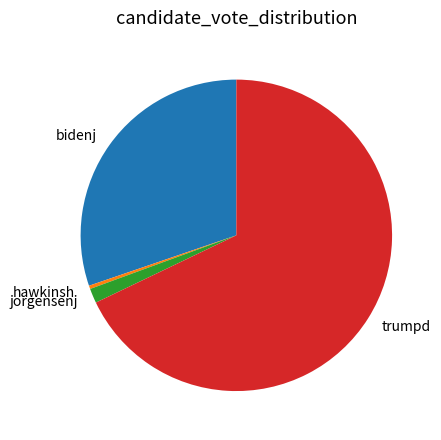

The trumpd slice represents 68% of the pie. True or false?

True